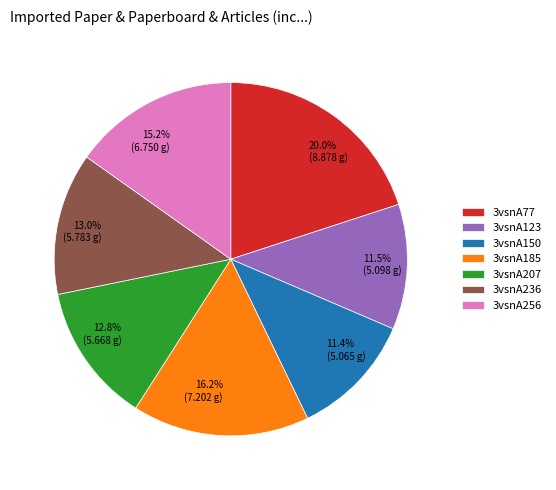

To the nearest percent, what percentage of the pie is 3vsnA236?

13%